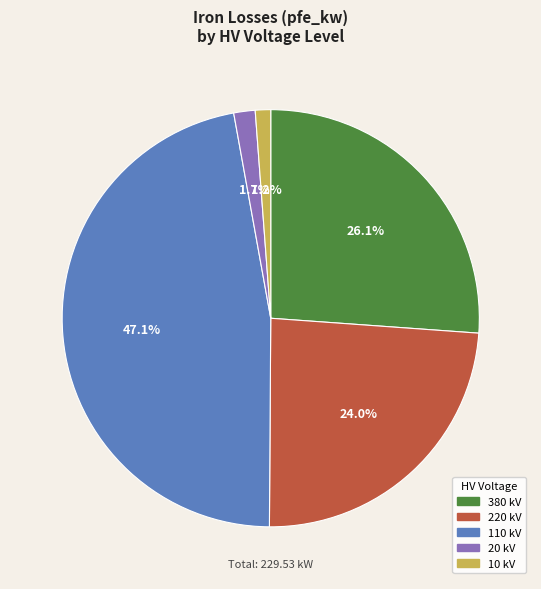

Is there a majority slice in this chart?

No